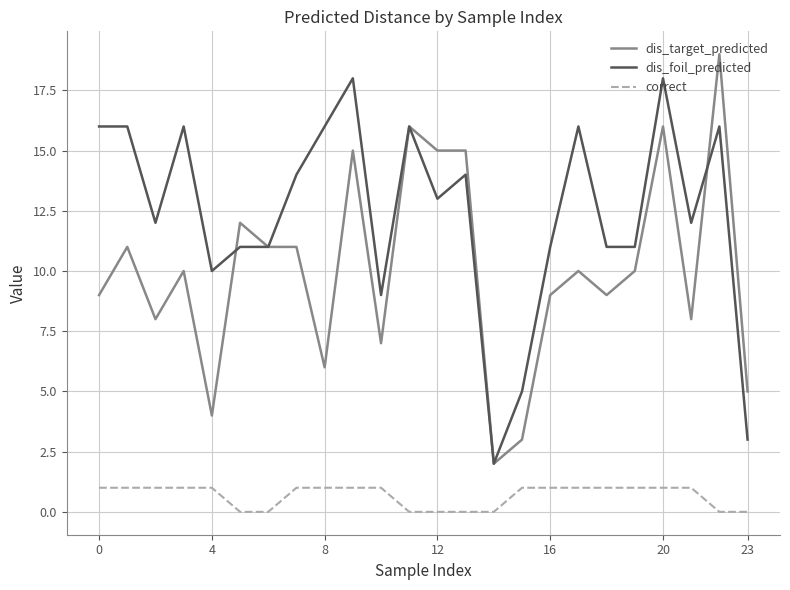

How many distinct data groups are displayed?

3